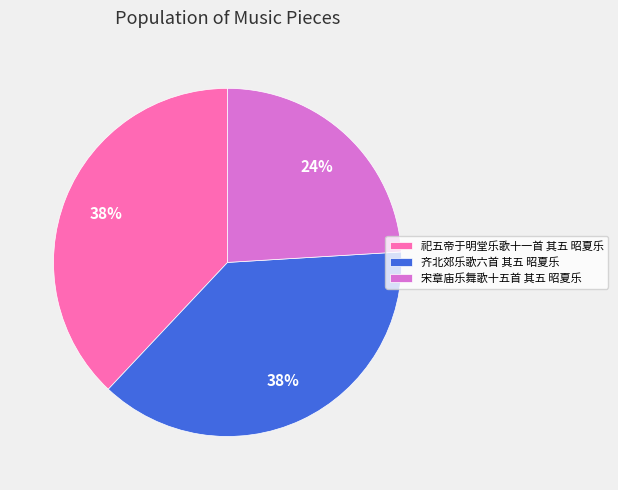

Approximately how many times larger is the value at 祀五帝于明堂乐歌十一首 其五 昭夏乐 compared to 宋章庙乐舞歌十五首 其五 昭夏乐?

1.6